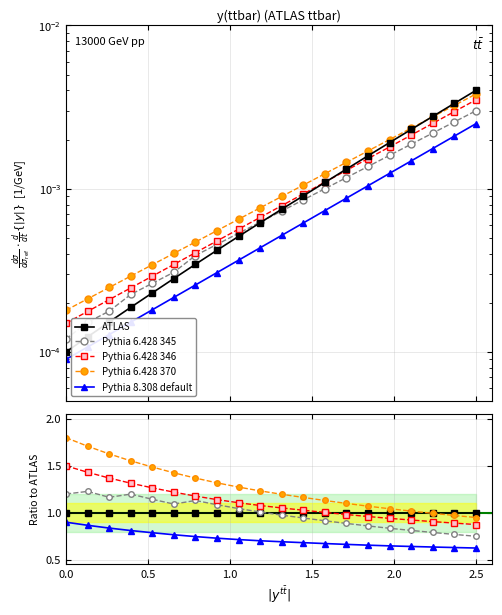

How many lines are shown in the chart?

5